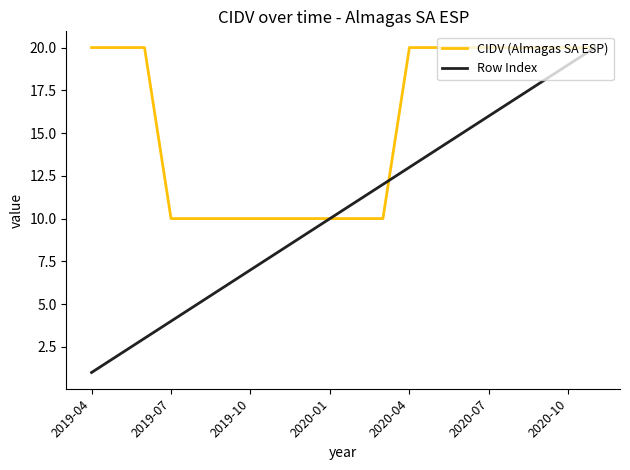

Which series has the largest total across all categories?

CIDV (Almagas SA ESP)